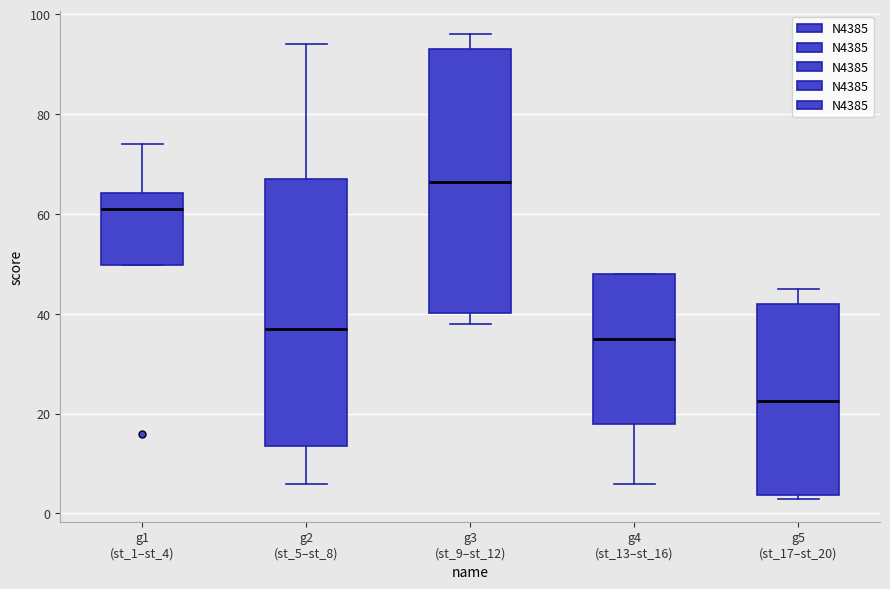

Which box's median line is the highest?

g3 (st_9–st_12)